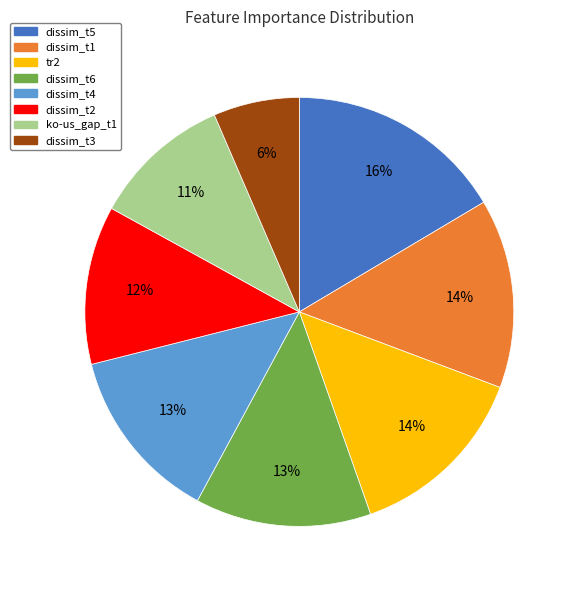

Is there a majority slice in this chart?

No